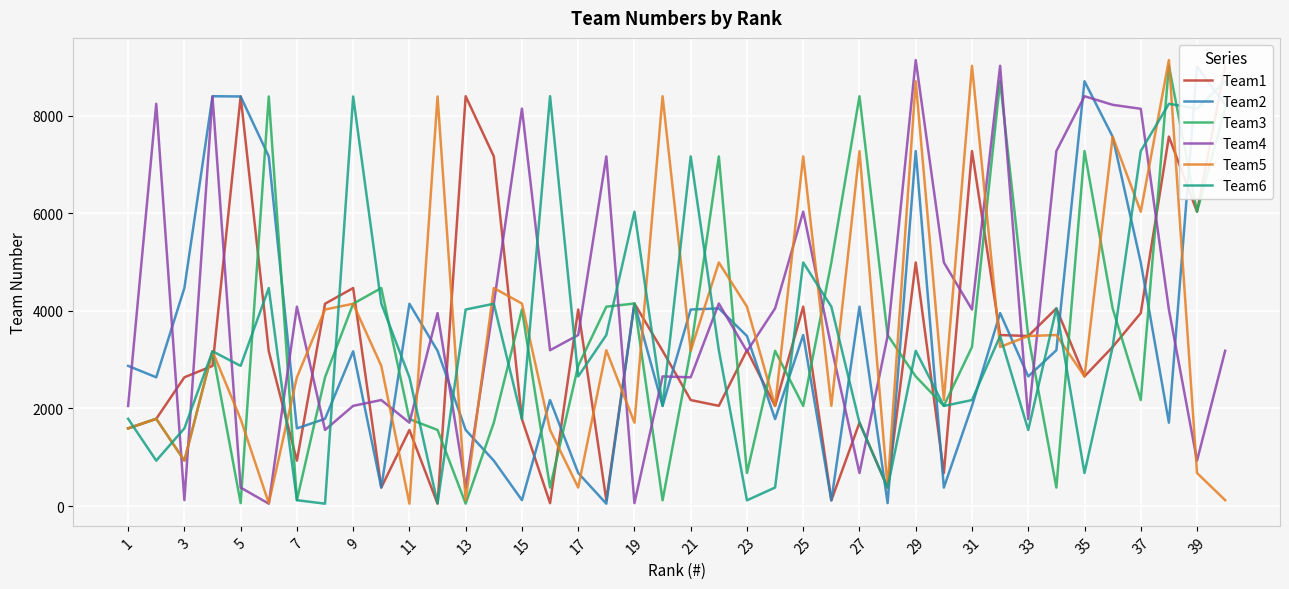

Rank the series by their maximum value, from highest to lowest.

Team4, Team5, Team1, Team3, Team2, Team6